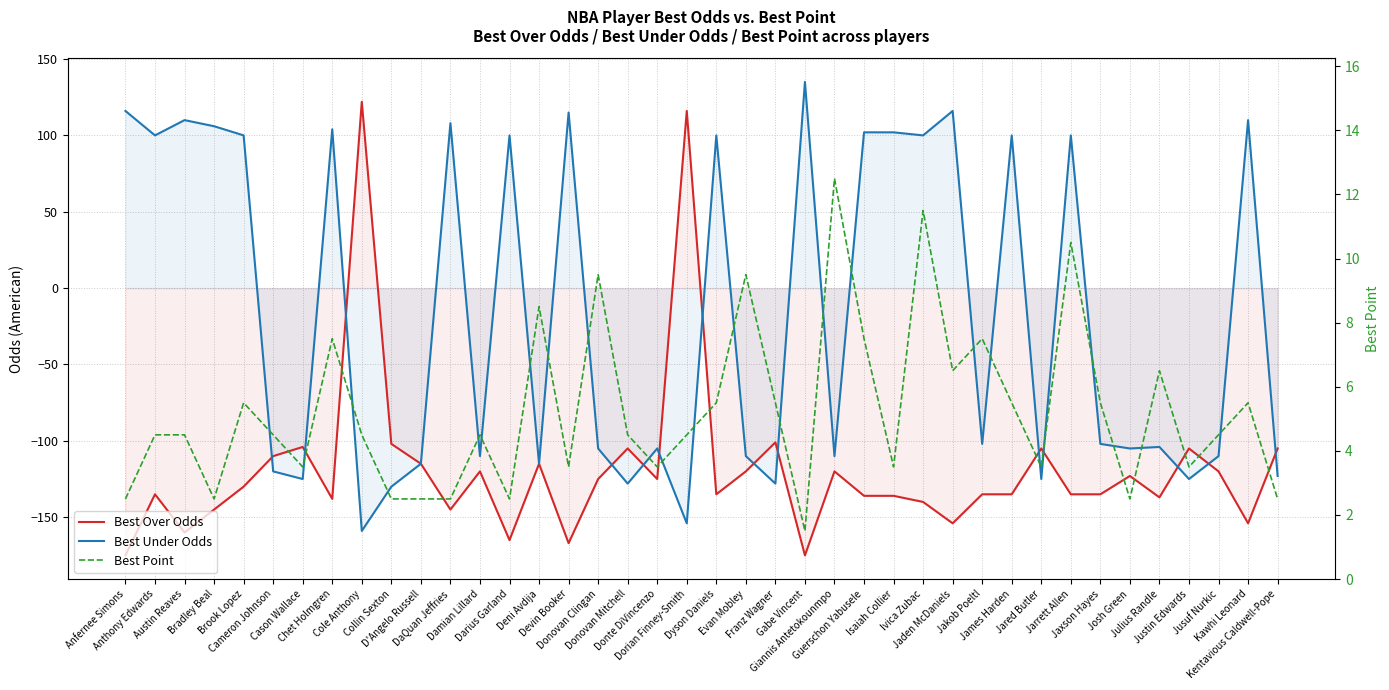

Reading left to right, what are all the values shown in this chart?

Best Over Odds: Anfernee Simons=-175.0	Anthony Edwards=-135.0	Austin Reaves=-160.0	Bradley Beal=-145.0	Brook Lopez=-130.0	Cameron Johnson=-110.0	Cason Wallace=-104.0	Chet Holmgren=-138.0	Cole Anthony=122.0	Collin Sexton=-102.0	D'Angelo Russell=-115.0	DaQuan Jeffries=-145.0	Damian Lillard=-120.0	Darius Garland=-165.0	Deni Avdija=-115.0	Devin Booker=-167.0	Donovan Clingan=-125.0	Donovan Mitchell=-105.0	Donte DiVincenzo=-125.0	Dorian Finney-Smith=116.0	Dyson Daniels=-135.0	Evan Mobley=-120.0	Franz Wagner=-101.0	Gabe Vincent=-175.0	Giannis Antetokounmpo=-120.0	Guerschon Yabusele=-136.0	Isaiah Collier=-136.0	Ivica Zubac=-140.0	Jaden McDaniels=-154.0	Jakob Poeltl=-135.0	James Harden=-135.0	Jared Butler=-105.0	Jarrett Allen=-135.0	Jaxson Hayes=-135.0	Josh Green=-123.0	Julius Randle=-137.0	Justin Edwards=-105.0	Jusuf Nurkic=-120.0	Kawhi Leonard=-154.0	Kentavious Caldwell-Pope=-105.0
Best Under Odds: Anfernee Simons=116.0	Anthony Edwards=100.0	Austin Reaves=110.0	Bradley Beal=106.0	Brook Lopez=100.0	Cameron Johnson=-120.0	Cason Wallace=-125.0	Chet Holmgren=104.0	Cole Anthony=-159.0	Collin Sexton=-130.0	D'Angelo Russell=-115.0	DaQuan Jeffries=108.0	Damian Lillard=-110.0	Darius Garland=100.0	Deni Avdija=-115.0	Devin Booker=115.0	Donovan Clingan=-105.0	Donovan Mitchell=-128.0	Donte DiVincenzo=-105.0	Dorian Finney-Smith=-154.0	Dyson Daniels=100.0	Evan Mobley=-110.0	Franz Wagner=-128.0	Gabe Vincent=135.0	Giannis Antetokounmpo=-110.0	Guerschon Yabusele=102.0	Isaiah Collier=102.0	Ivica Zubac=100.0	Jaden McDaniels=116.0	Jakob Poeltl=-102.0	James Harden=100.0	Jared Butler=-125.0	Jarrett Allen=100.0	Jaxson Hayes=-102.0	Josh Green=-105.0	Julius Randle=-104.0	Justin Edwards=-125.0	Jusuf Nurkic=-110.0	Kawhi Leonard=110.0	Kentavious Caldwell-Pope=-123.0
Best Point: Anfernee Simons=2.5	Anthony Edwards=4.5	Austin Reaves=4.5	Bradley Beal=2.5	Brook Lopez=5.5	Cameron Johnson=4.5	Cason Wallace=3.5	Chet Holmgren=7.5	Cole Anthony=4.5	Collin Sexton=2.5	D'Angelo Russell=2.5	DaQuan Jeffries=2.5	Damian Lillard=4.5	Darius Garland=2.5	Deni Avdija=8.5	Devin Booker=3.5	Donovan Clingan=9.5	Donovan Mitchell=4.5	Donte DiVincenzo=3.5	Dorian Finney-Smith=4.5	Dyson Daniels=5.5	Evan Mobley=9.5	Franz Wagner=5.5	Gabe Vincent=1.5	Giannis Antetokounmpo=12.5	Guerschon Yabusele=7.5	Isaiah Collier=3.5	Ivica Zubac=11.5	Jaden McDaniels=6.5	Jakob Poeltl=7.5	James Harden=5.5	Jared Butler=3.5	Jarrett Allen=10.5	Jaxson Hayes=5.5	Josh Green=2.5	Julius Randle=6.5	Justin Edwards=3.5	Jusuf Nurkic=4.5	Kawhi Leonard=5.5	Kentavious Caldwell-Pope=2.5